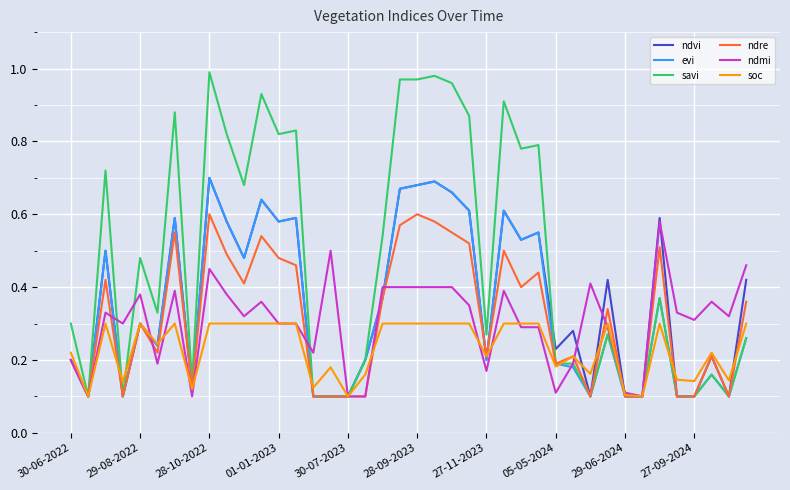

What is the average value of the soc series?

0.2